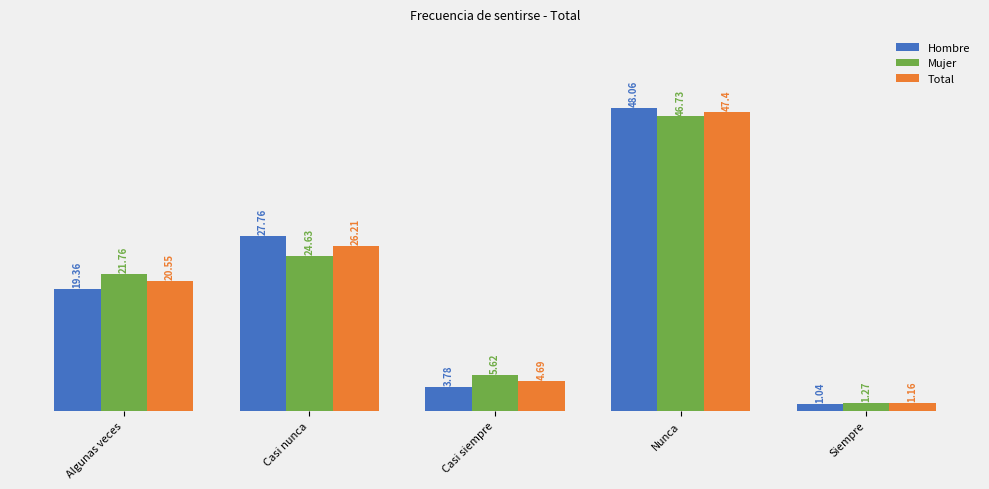

Which series changed the most between Casi siempre and Siempre?

Mujer